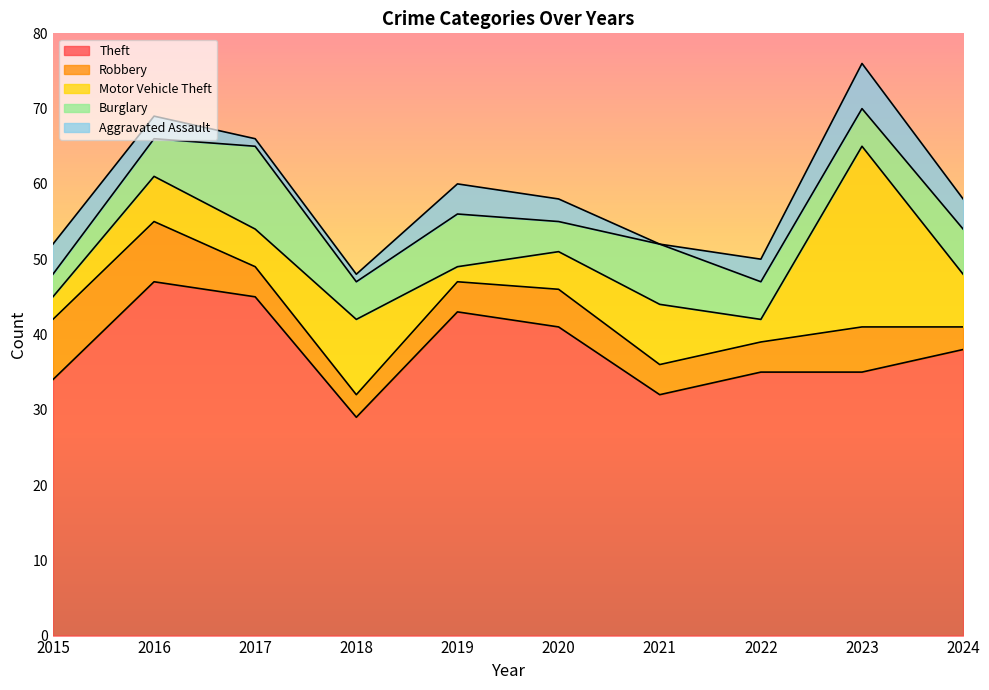

Where is the first local minimum for Theft?

2018